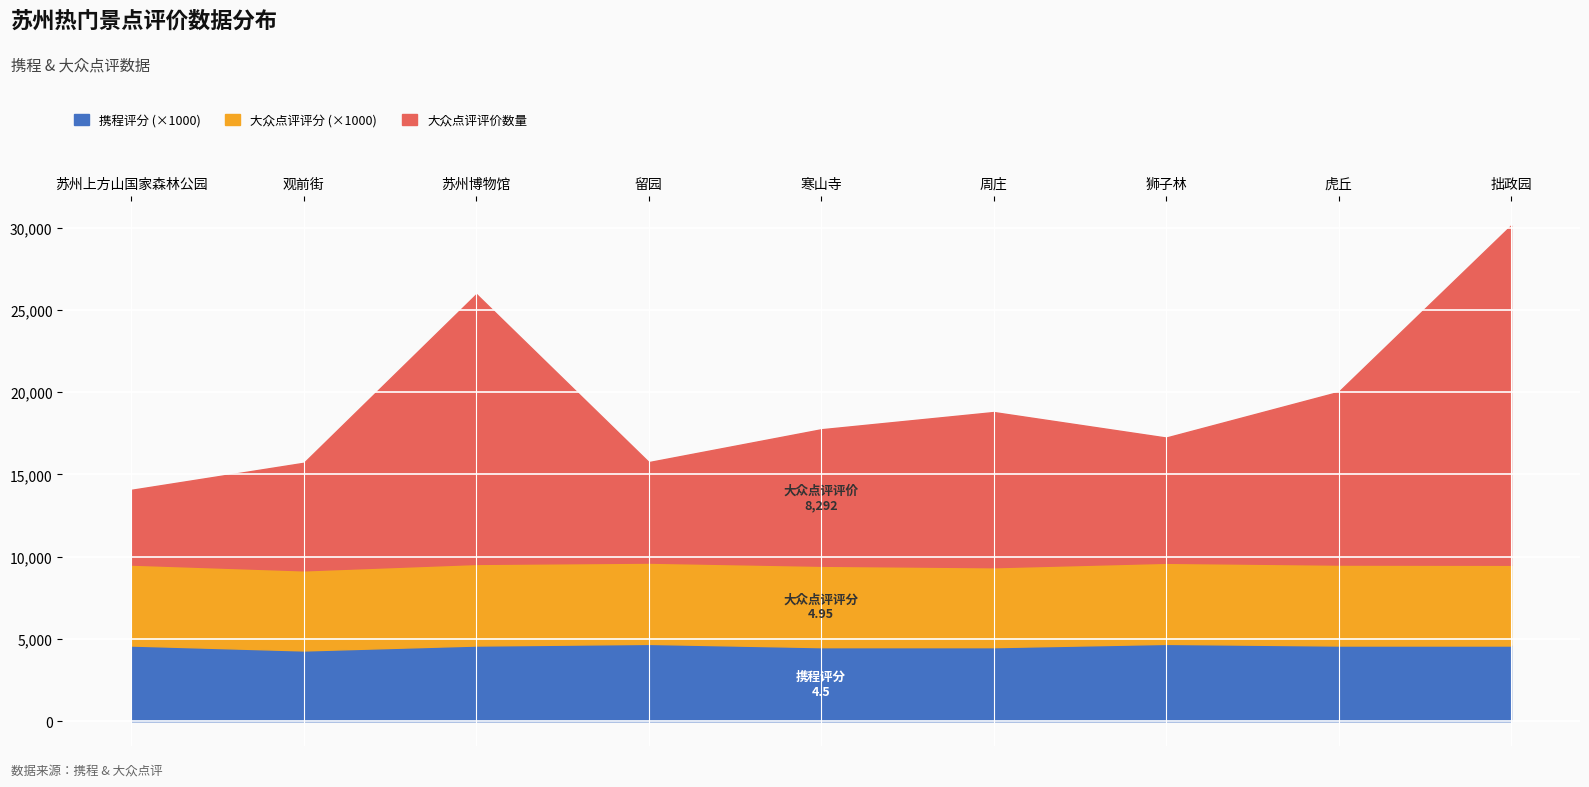

In 大众点评评分, how many points are higher than both neighbors (excluding endpoints)?

1